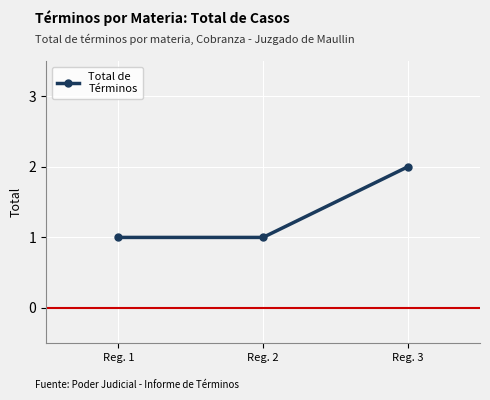

Between Reg. 2 and Reg. 3, which is larger?

Reg. 3